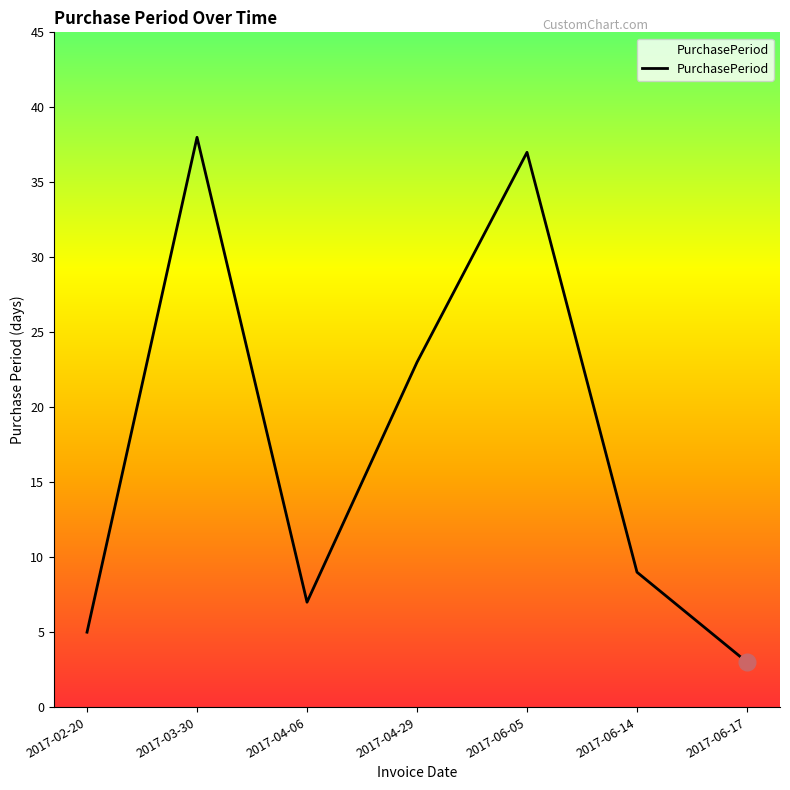

Where is the first local minimum?

2017-04-06